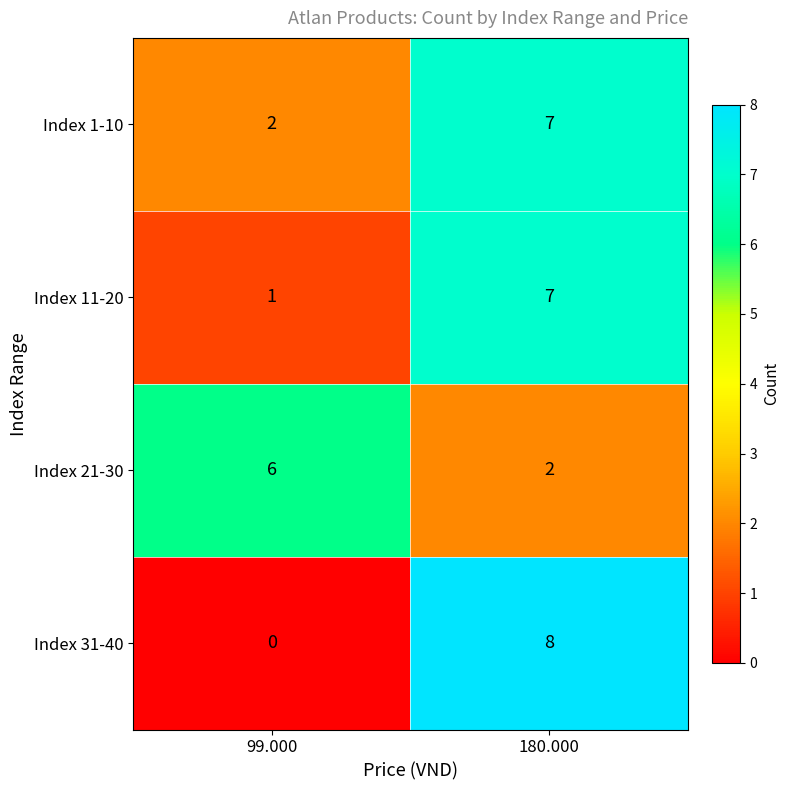

How many categories are shown in the chart?

2